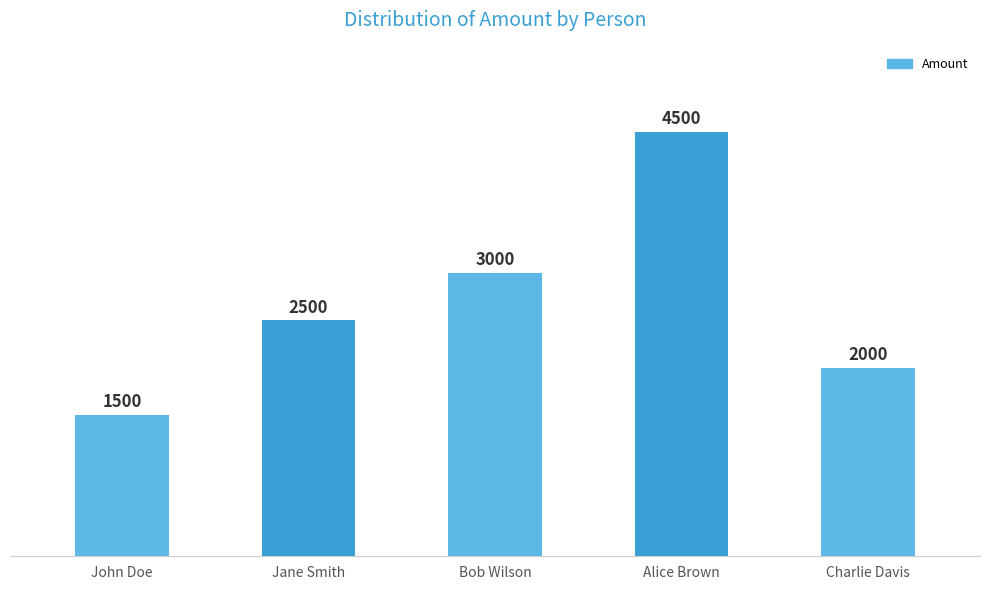

How many data points does each series have?

5